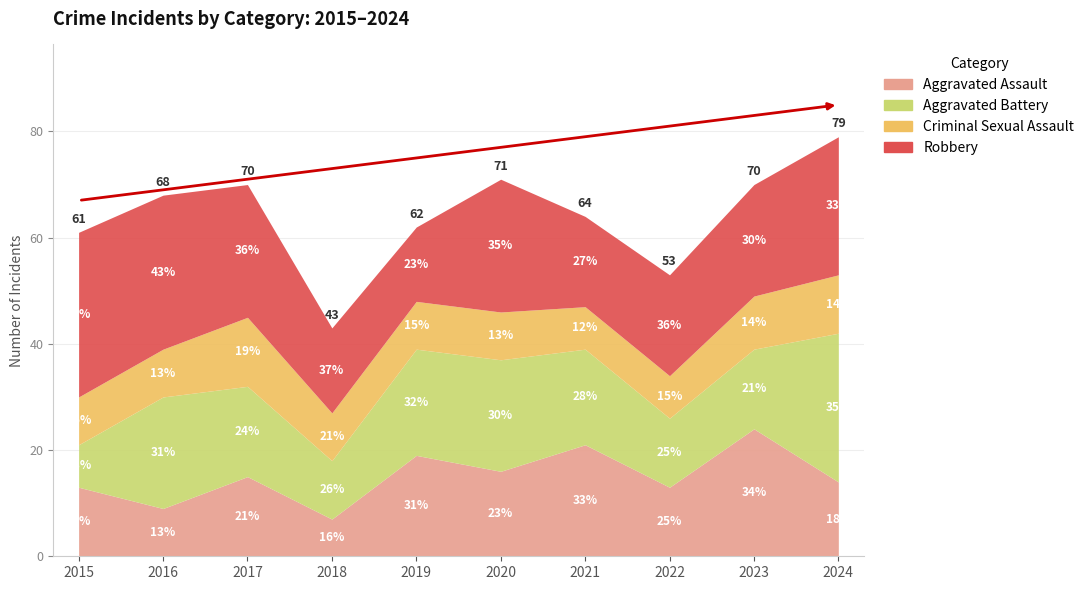

At which category does the chart reach its peak across all series?

2015